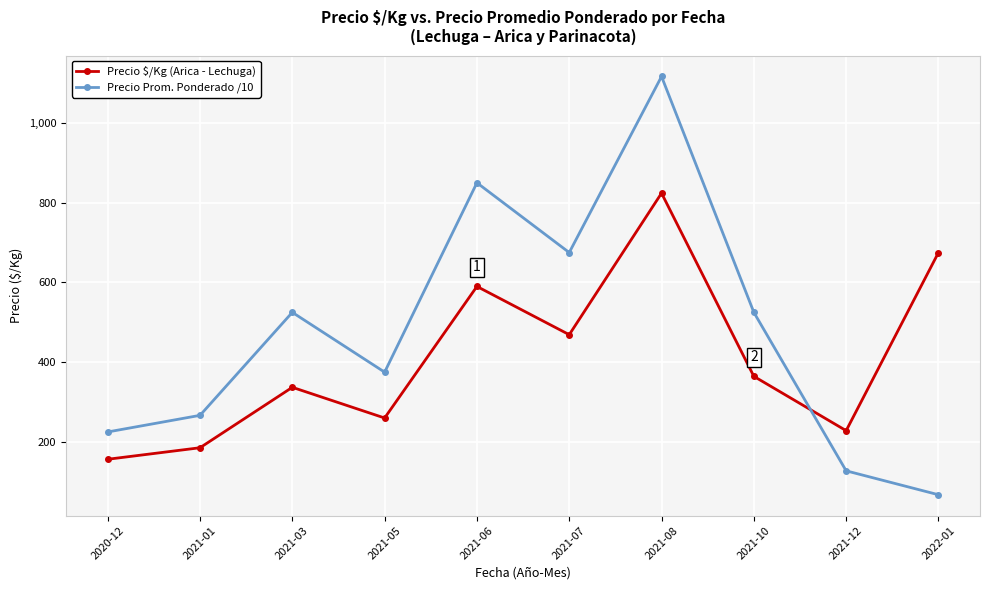

At which category is the sum across all series the highest?

2021-08